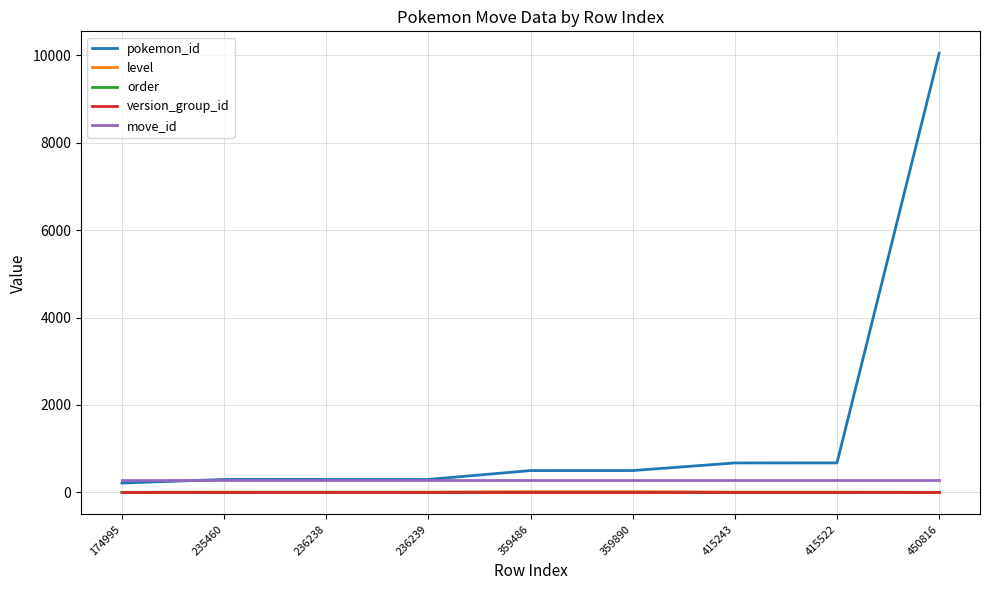

At which label is pokemon_id closest to 5130?

415522